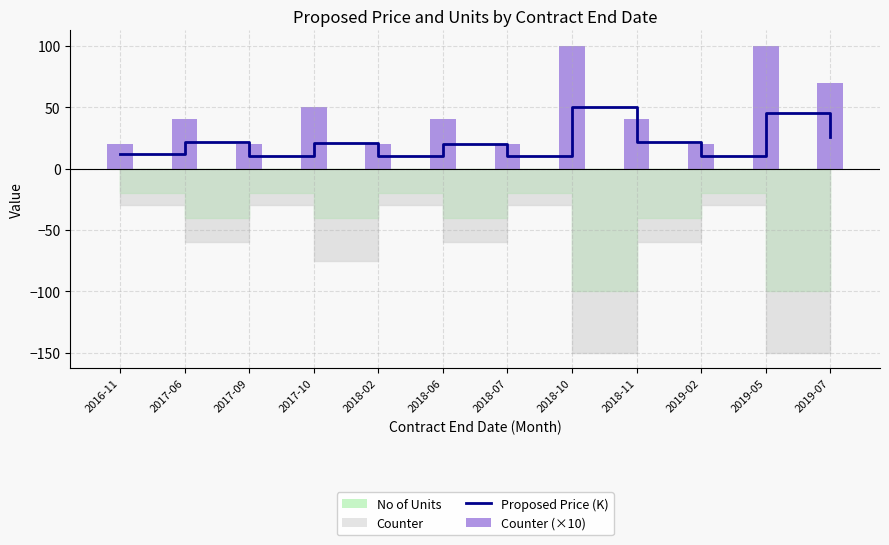

What is the total value across all series at 2017-09?

30.5